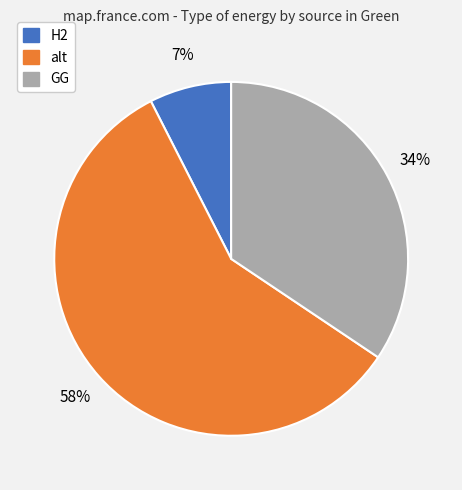

Does any single category account for the majority?

Yes